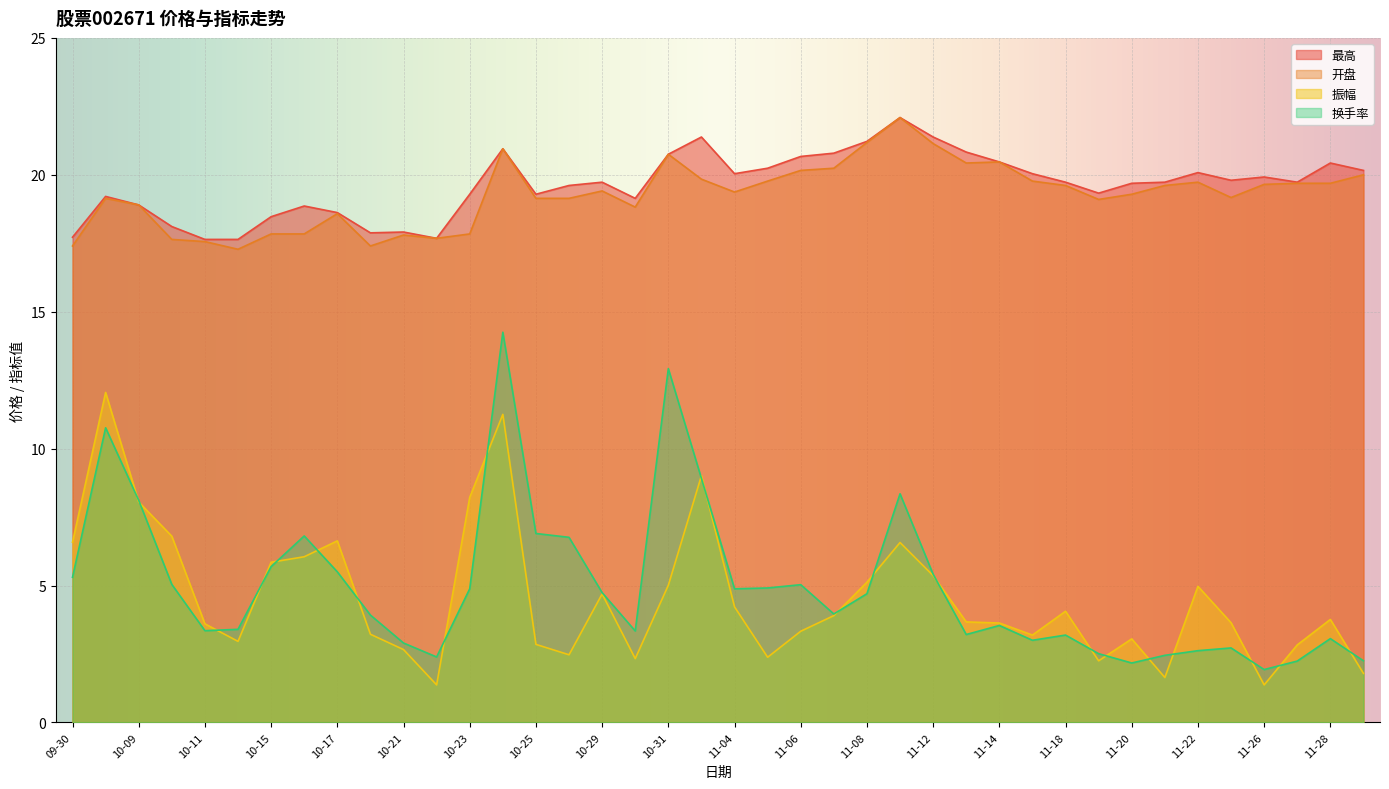

What position from the right is 11-18?

10